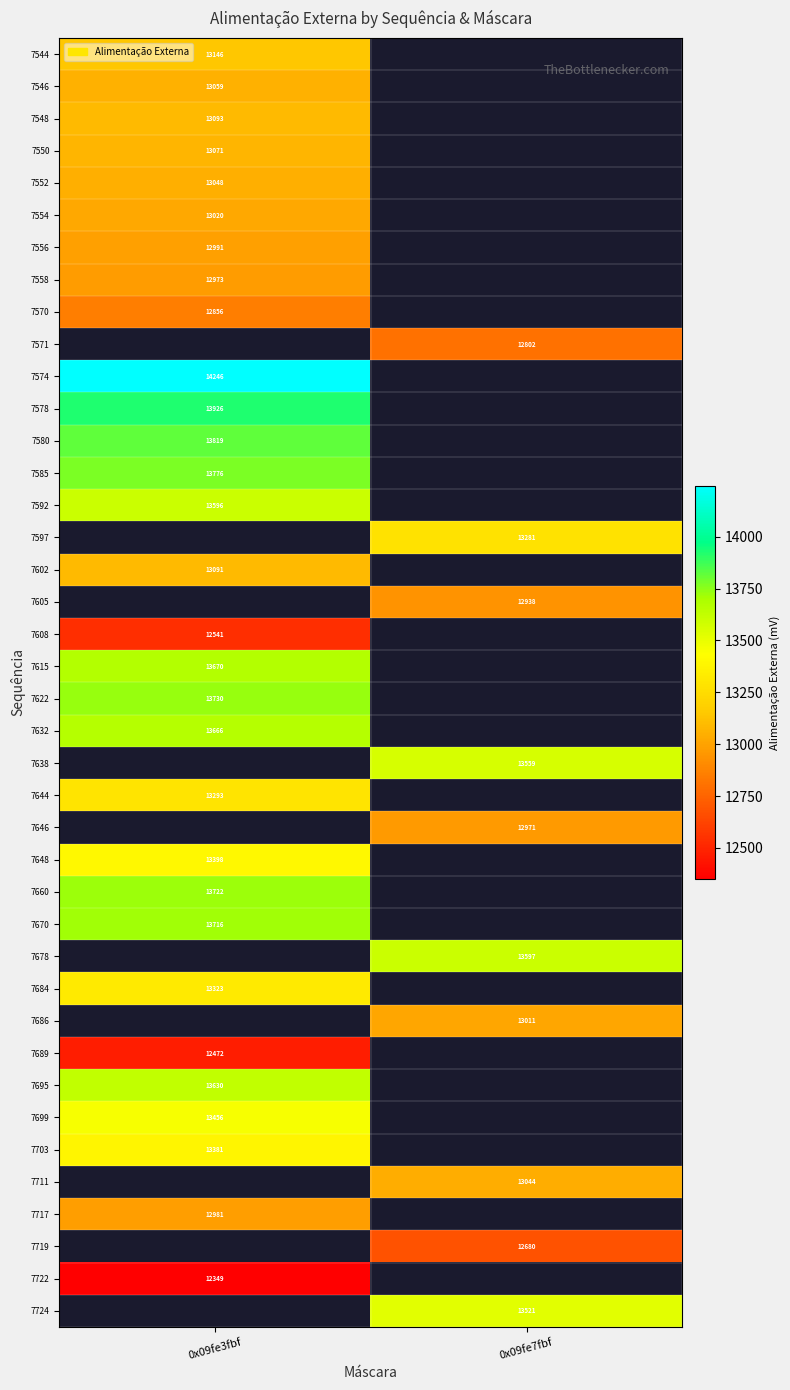

True or false: 7558 has a value of 12973 at 0x09fe3fbf.

True